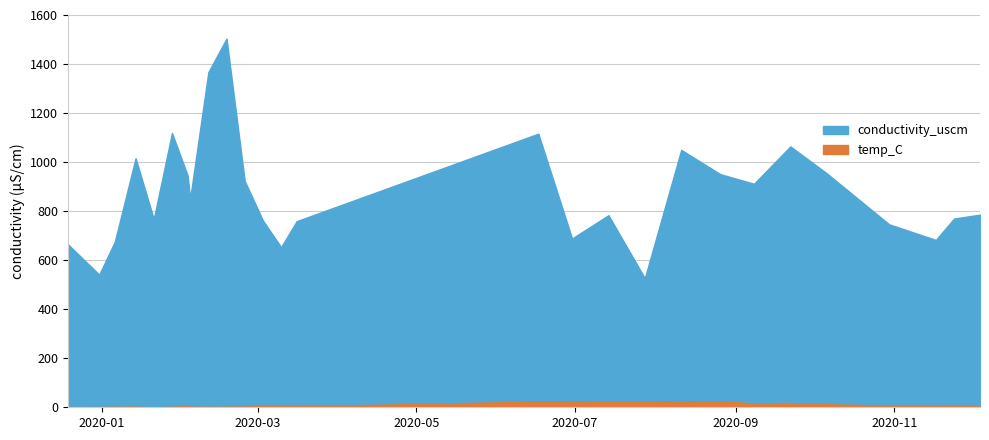

Which series changed the most between 2020-02-03 and 2020-02-11?

conductivity_uscm